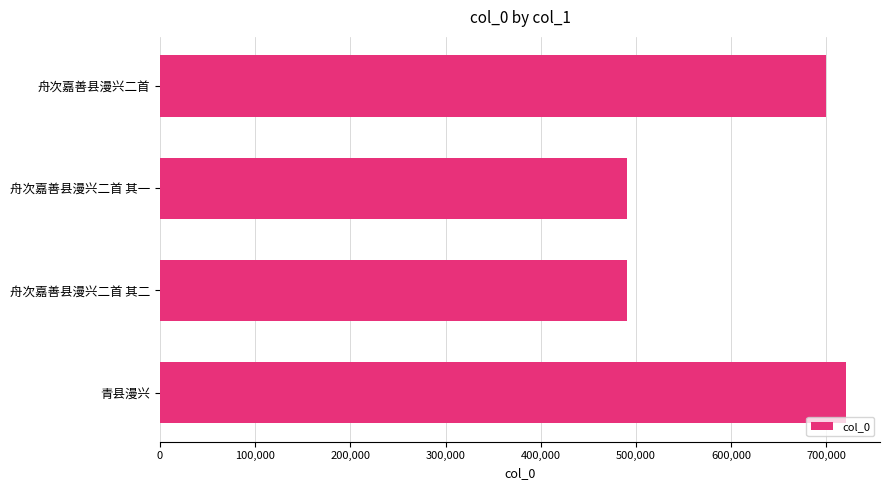

Which has a higher value, 舟次嘉善县漫兴二首 or 舟次嘉善县漫兴二首 其二?

舟次嘉善县漫兴二首